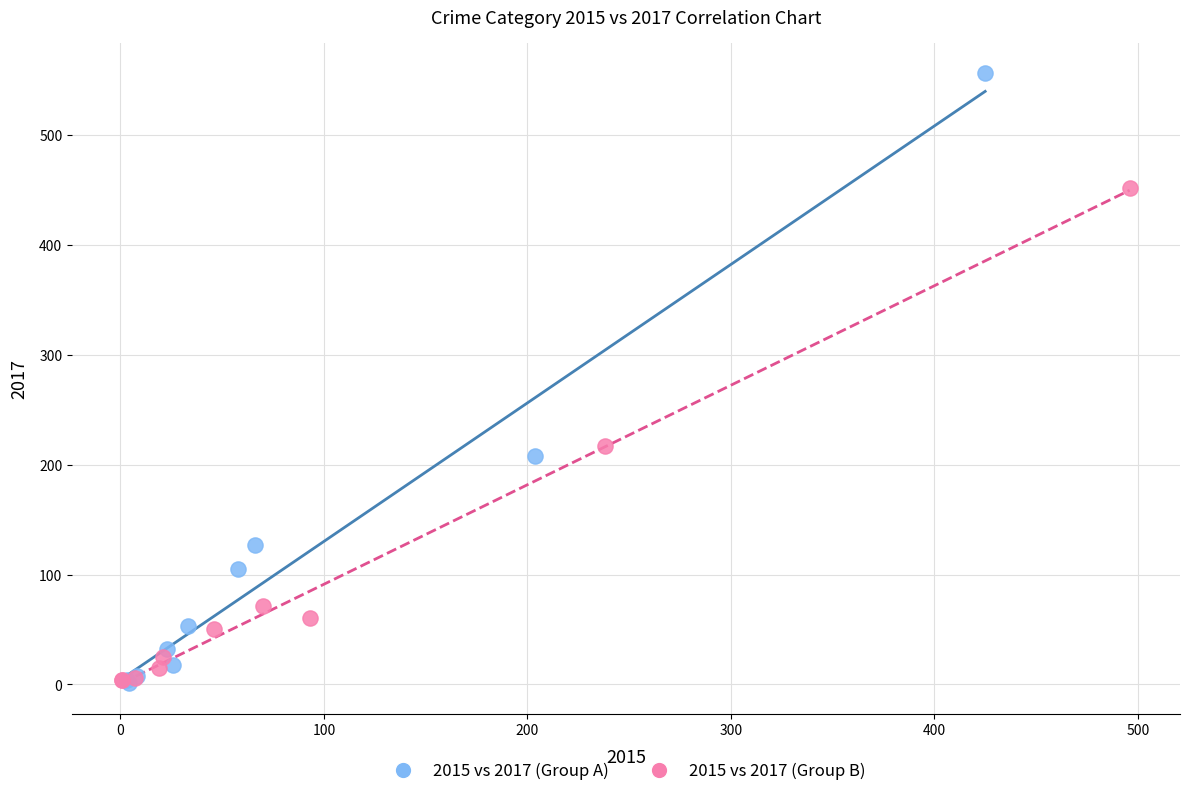

Which series reaches the maximum Y coordinate?

2015 vs 2017 (Group A)